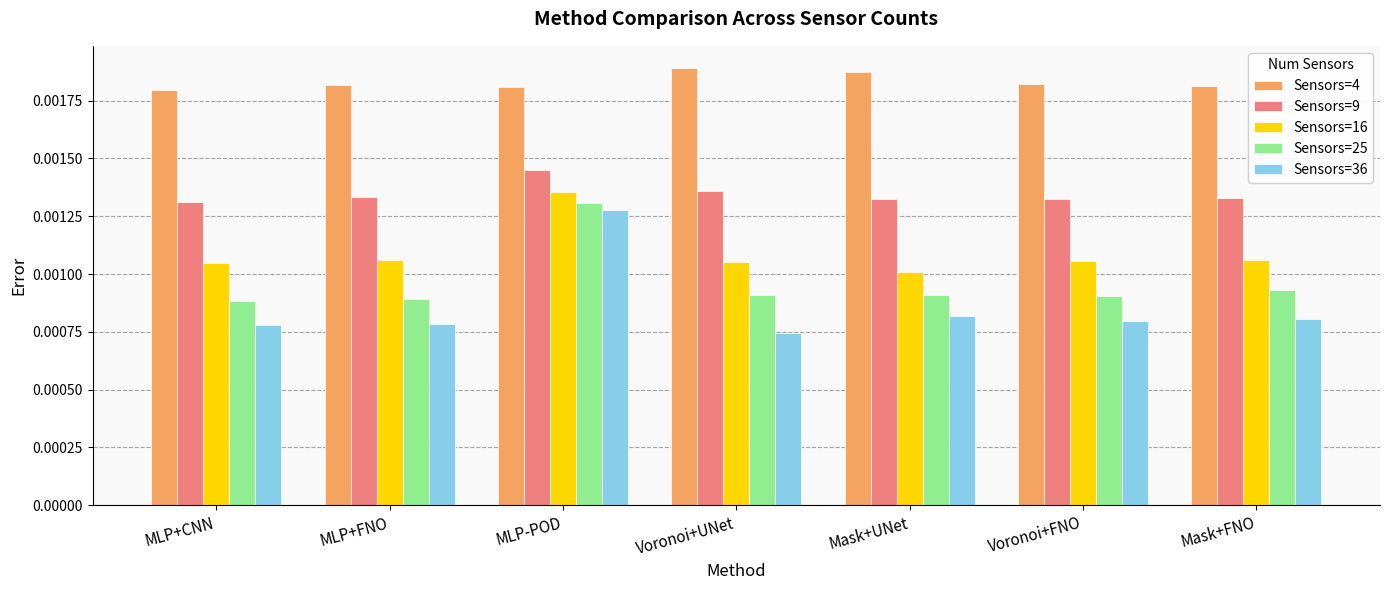

How many groups of bars are there?

7